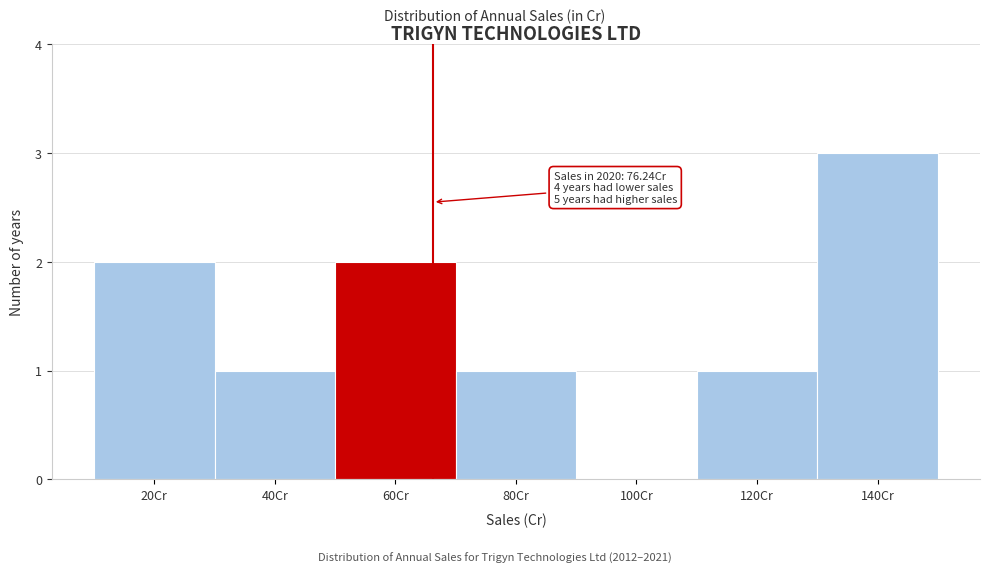

Reading left to right, extract all data points from this chart.

20Cr=2	40Cr=1	60Cr=2	80Cr=1	100Cr=0	120Cr=1	140Cr=3